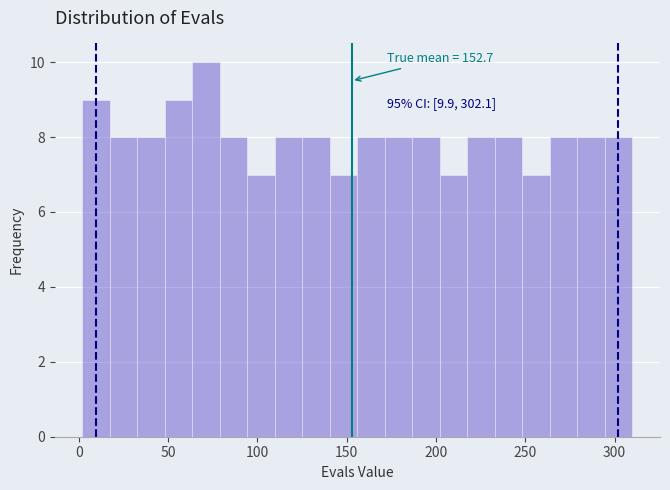

Around what value on the x-axis is the tallest bar? Give the approximate position of its centre, as read against the axis.

70